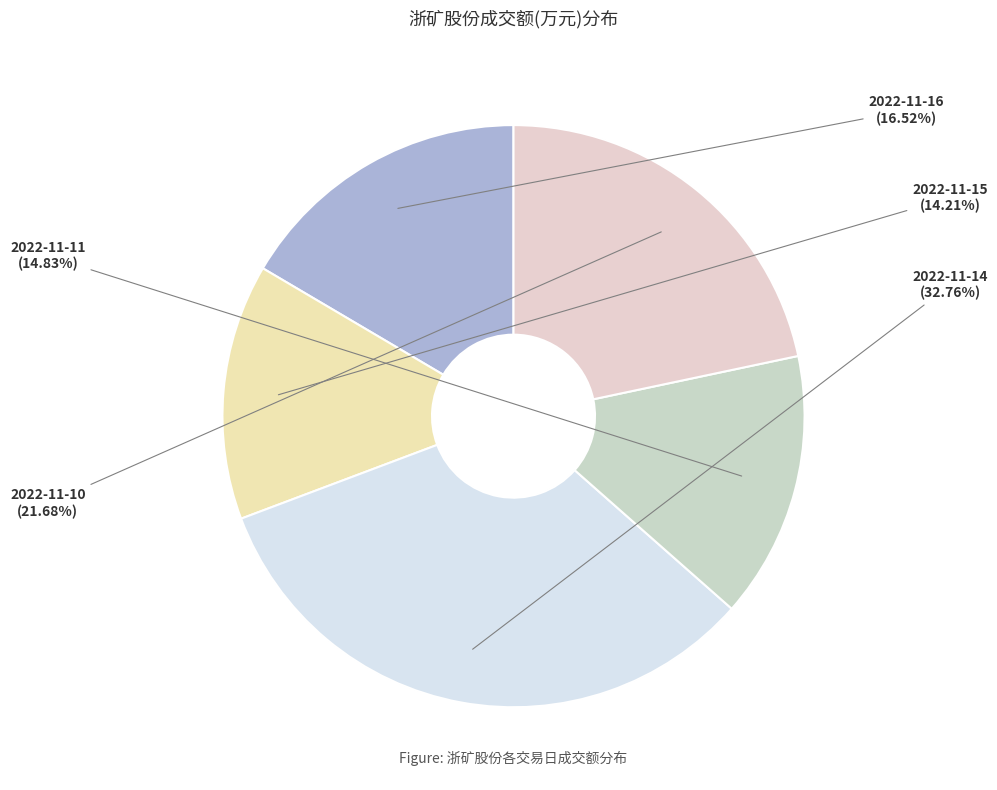

Is there a majority slice in this chart?

No